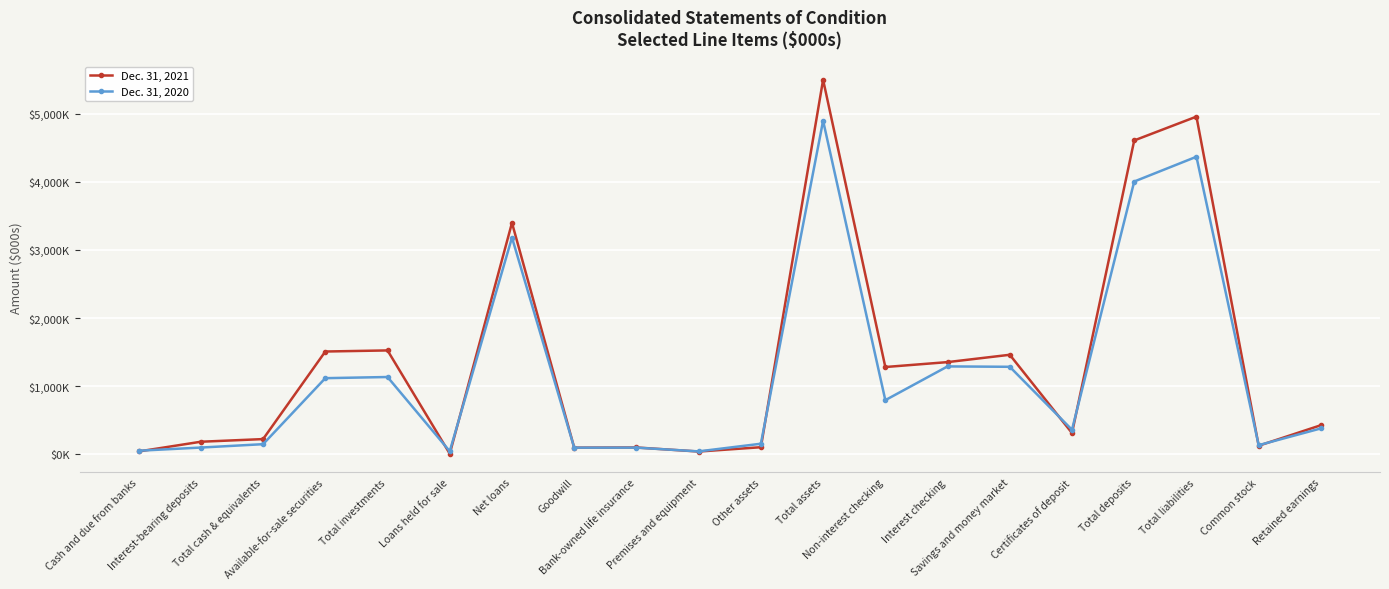

What are all the series names shown in the legend?

Dec. 31, 2021, Dec. 31, 2020